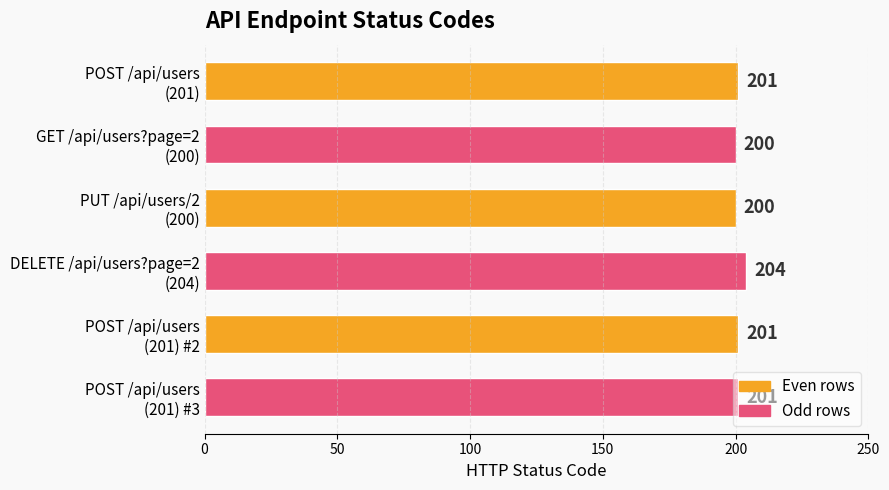

What is the smallest value displayed?

200